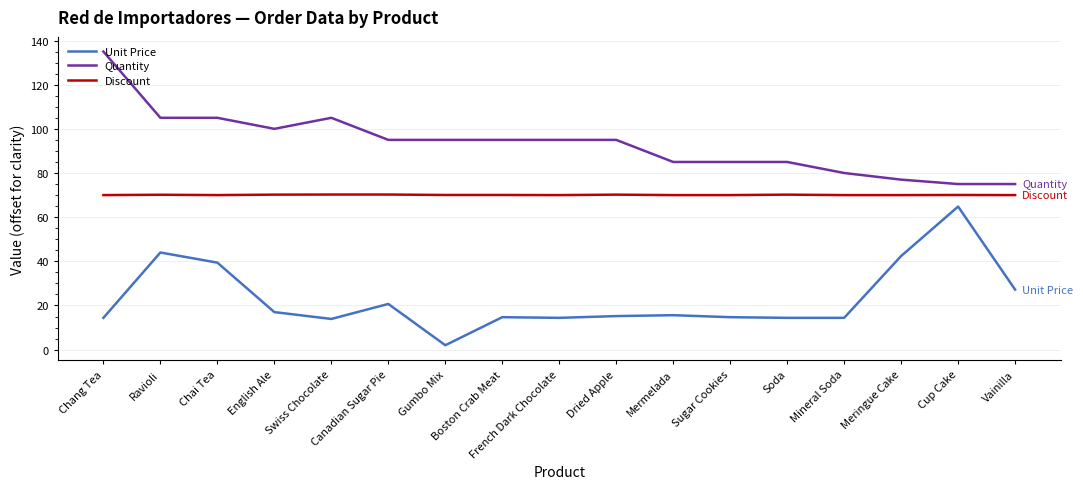

Rank the series by their maximum value, from lowest to highest.

Unit Price, Discount, Quantity